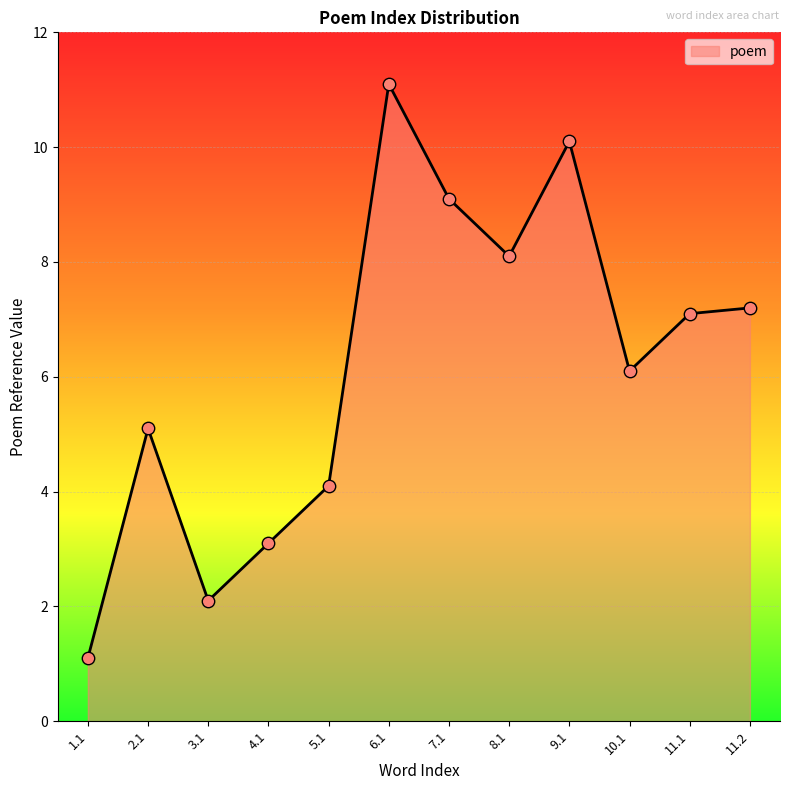

Between 8.1 and 9.1, which is larger?

9.1